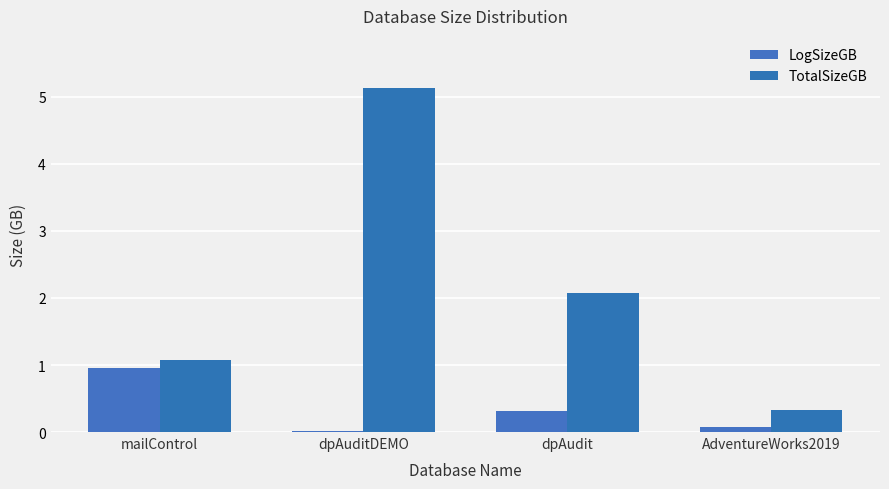

What is the difference between the TotalSizeGB values at dpAudit and AdventureWorks2019?

1.7